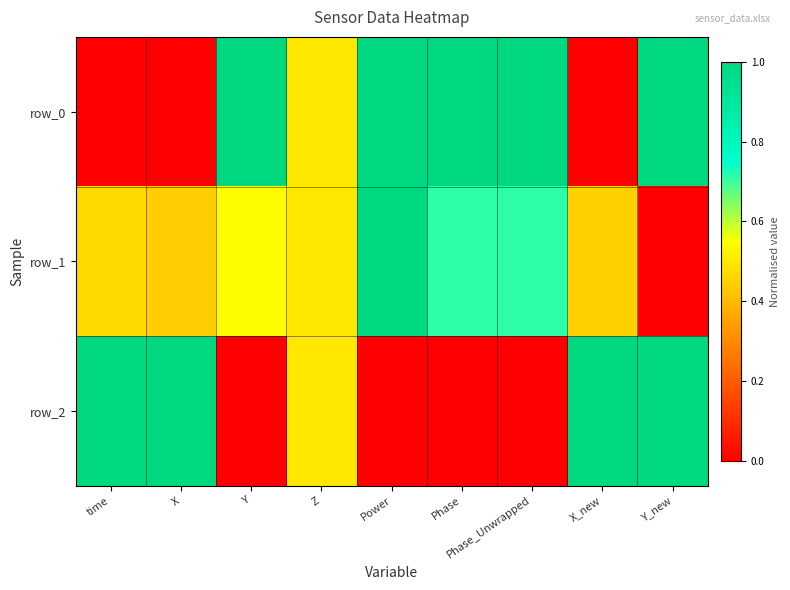

Which series has the largest range (max minus min)?

row_0